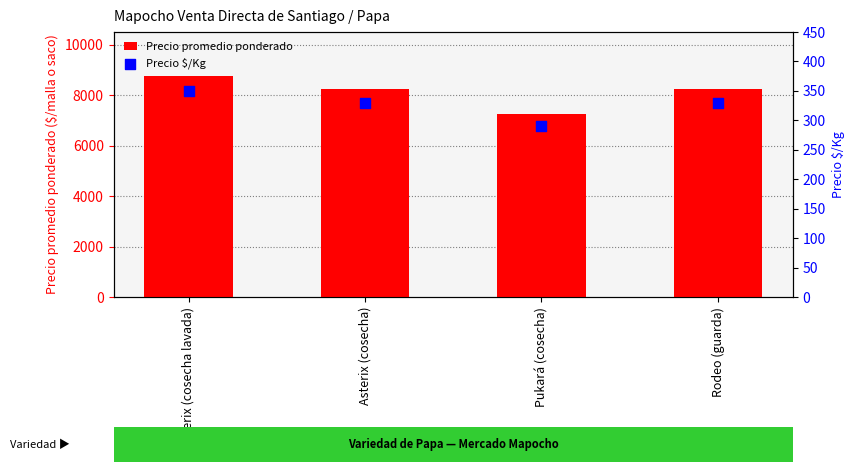

What are all the series names shown in the legend?

Precio promedio ponderado, Precio $/Kg